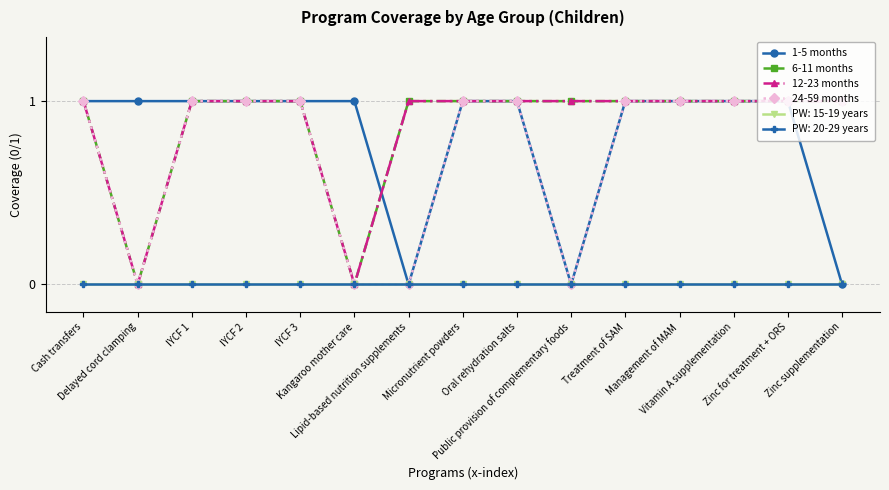

List the labels in order of 1-5 months value, smallest first.

Lipid-based nutrition supplements, Public provision of complementary foods, Zinc supplementation, Cash transfers, Delayed cord clamping, IYCF 1, IYCF 2, IYCF 3, Kangaroo mother care, Micronutrient powders, Oral rehydration salts, Treatment of SAM, Management of MAM, Vitamin A supplementation, Zinc for treatment + ORS